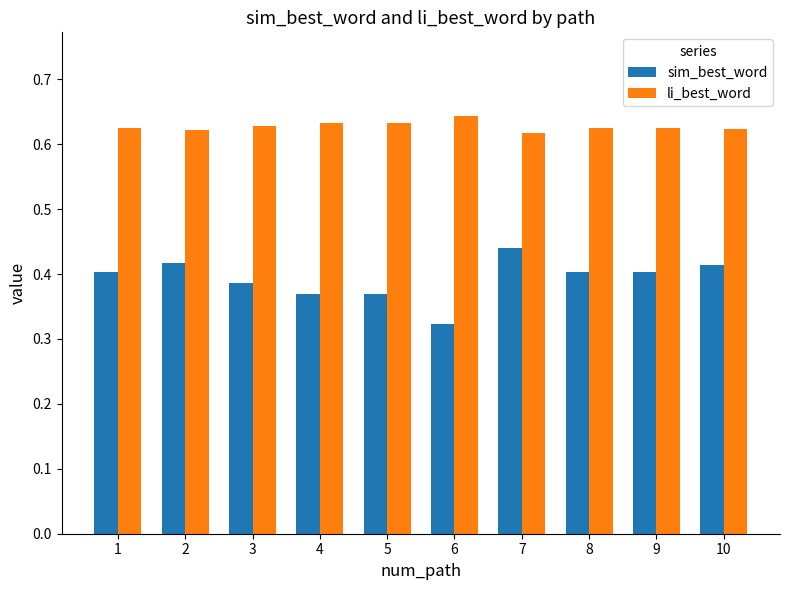

Rank the series at 9 from highest to lowest value.

li_best_word, sim_best_word